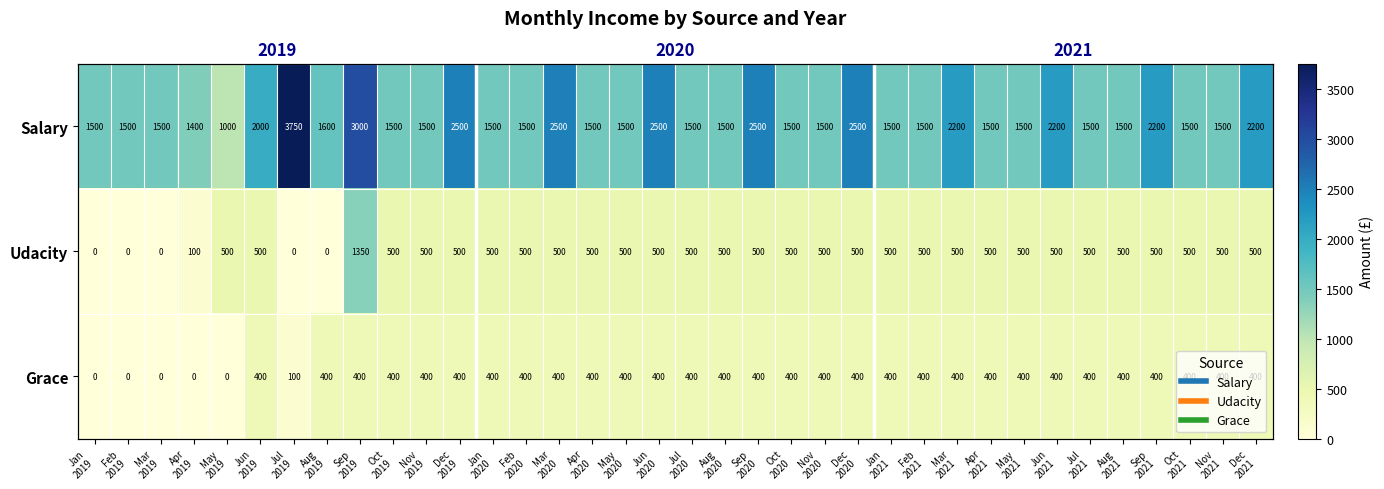

At which label does Grace reach its minimum?

Jan 2019